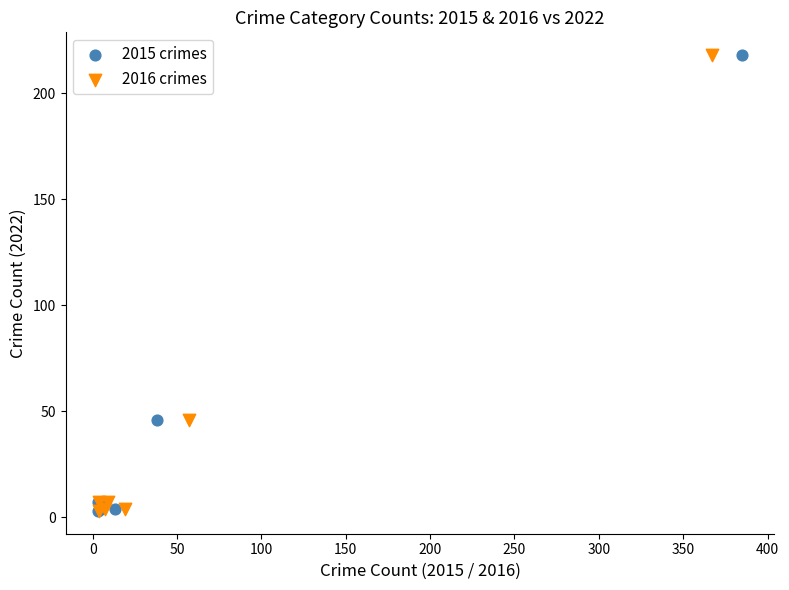

What are all the series names shown in the legend?

2015 crimes, 2016 crimes